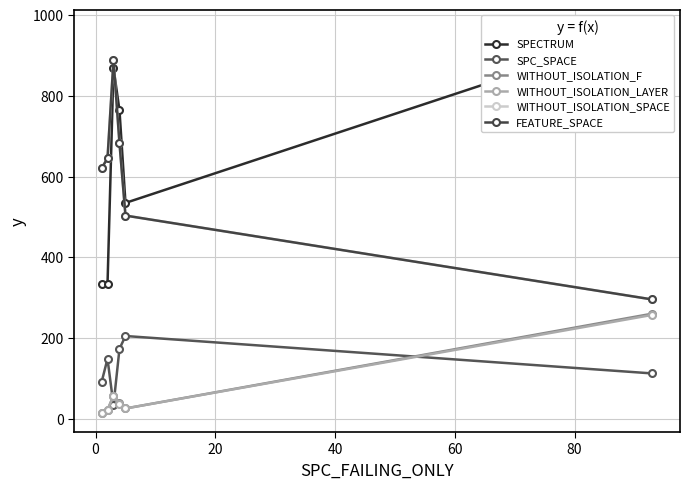

Reading left to right, extract all data points from this chart.

SPECTRUM: 333.9	333.2	869.0	764.0	535.0	966.0
SPC_SPACE: 90.9	149.2	35.0	174.0	205.7	113.0
WITHOUT_ISOLATION_F: 15.6	22.5	58.0	40.0	26.3	261.0
WITHOUT_ISOLATION_LAYER: 15.6	22.5	58.0	38.5	26.3	258.0
WITHOUT_ISOLATION_SPACE: 620.9	645.2	888.0	682.5	503.7	296.0
FEATURE_SPACE: 620.9	645.2	888.0	682.5	503.7	296.0